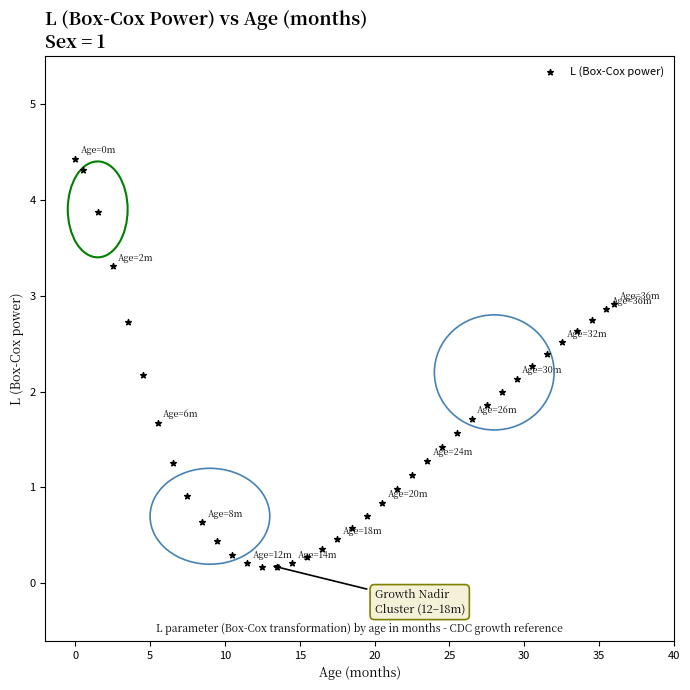

What is the range of X values (max minus min)?

36.0